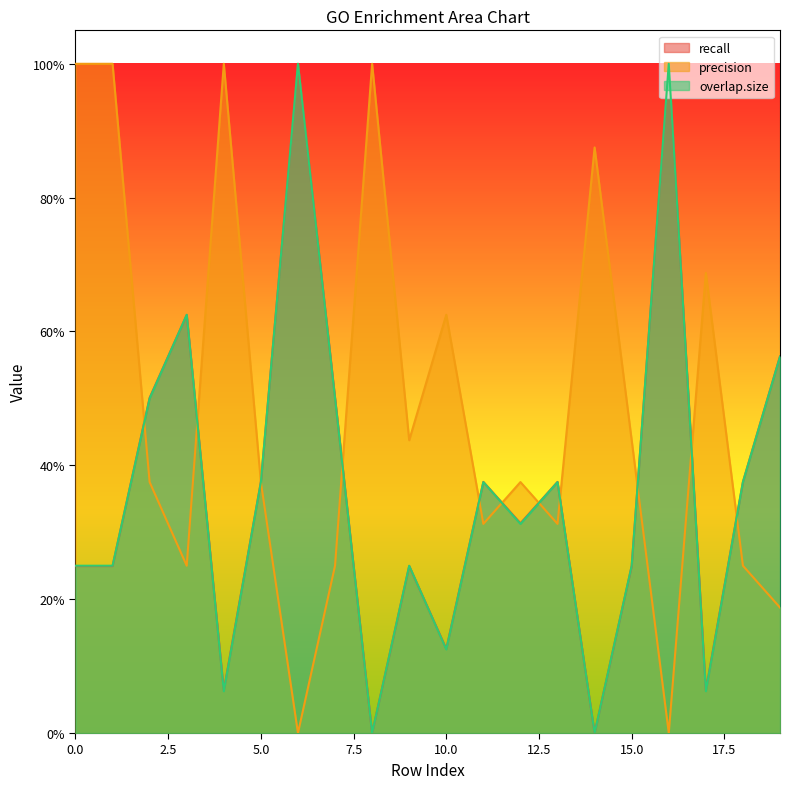

Which series has the largest total across all categories?

precision